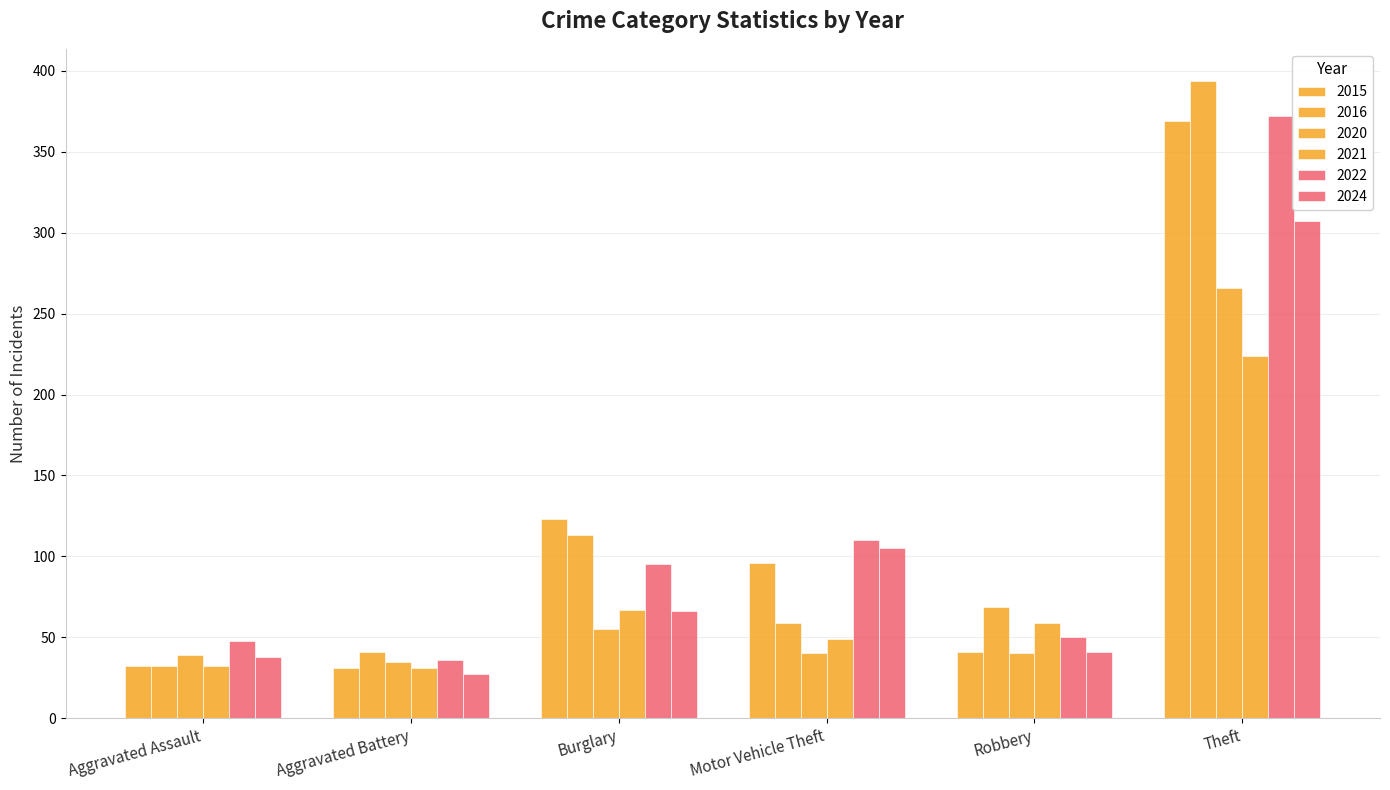

Does the chart contain stacked bars?

No